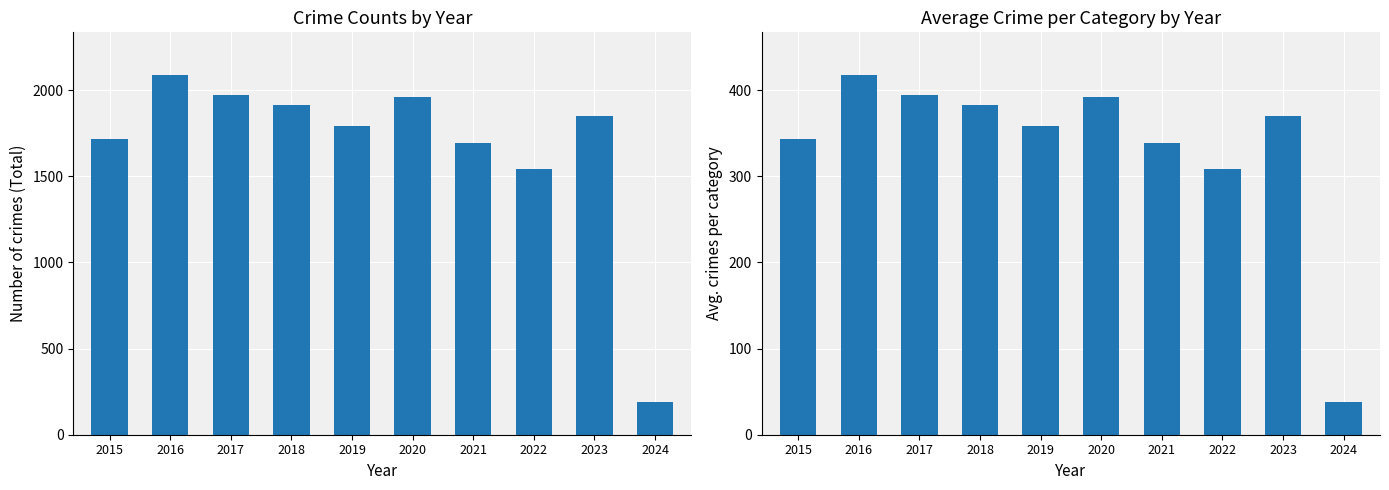

Reading right to left, extract all data points from this chart.

Total: 2024=189.0	2023=1852.0	2022=1541.0	2021=1695.0	2020=1959.0	2019=1792.0	2018=1912.0	2017=1972.0	2016=2086.0	2015=1719.0
Avg. per category: 2024=37.8	2023=370.4	2022=308.2	2021=339.0	2020=391.8	2019=358.4	2018=382.4	2017=394.4	2016=417.2	2015=343.8